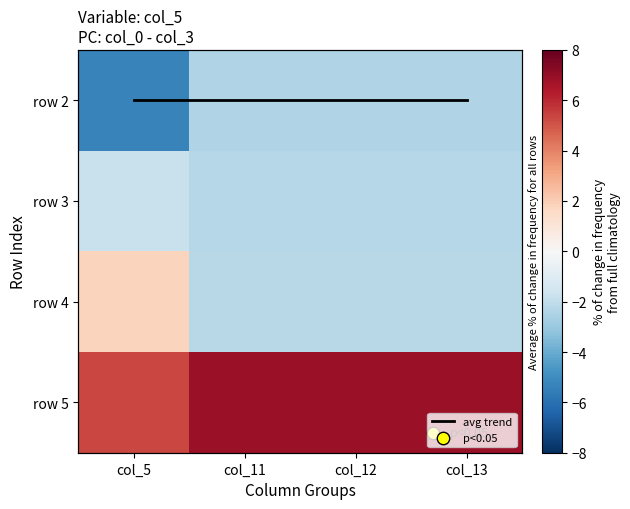

At how many categories does at least one series exceed 4?

4